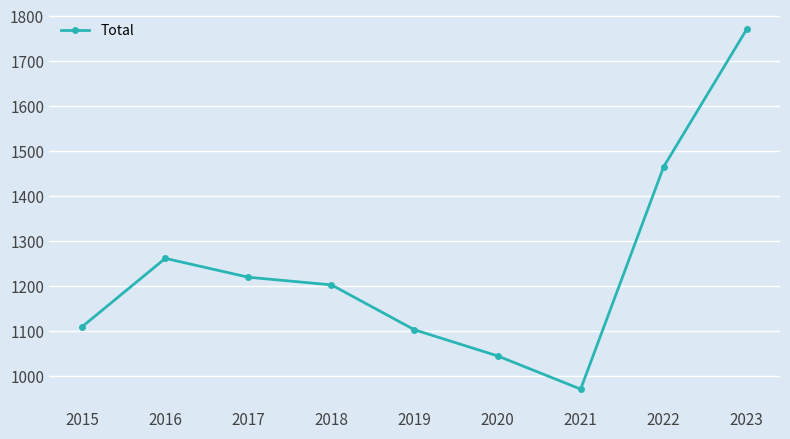

True or false: the data shows 1109 at 2015.

True